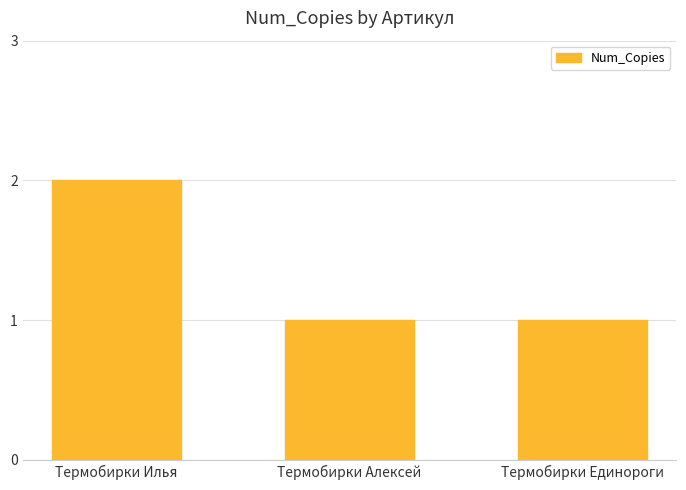

The value at Термобирки Илья is 2. True or false?

True